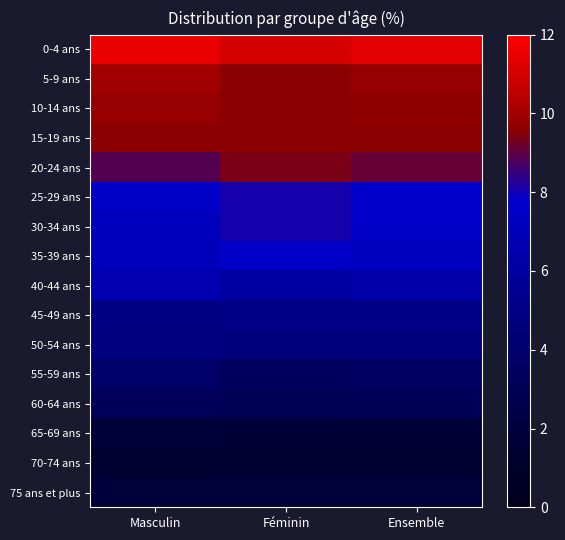

Reading left to right, transcribe all the data shown in this chart.

0-4 ans: Masculin=11.5	Féminin=11.0	Ensemble=11.3
5-9 ans: Masculin=10.0	Féminin=9.6	Ensemble=9.8
10-14 ans: Masculin=9.8	Féminin=9.6	Ensemble=9.7
15-19 ans: Masculin=9.6	Féminin=9.6	Ensemble=9.6
20-24 ans: Masculin=8.9	Féminin=9.4	Ensemble=9.1
25-29 ans: Masculin=7.5	Féminin=8.1	Ensemble=7.8
30-34 ans: Masculin=7.2	Féminin=8.1	Ensemble=7.6
35-39 ans: Masculin=7.1	Féminin=7.5	Ensemble=7.3
40-44 ans: Masculin=6.7	Féminin=6.1	Ensemble=6.4
45-49 ans: Masculin=5.0	Féminin=5.1	Ensemble=5.1
50-54 ans: Masculin=4.8	Féminin=4.7	Ensemble=4.7
55-59 ans: Masculin=3.9	Féminin=3.3	Ensemble=3.6
60-64 ans: Masculin=3.2	Féminin=3.0	Ensemble=3.1
65-69 ans: Masculin=1.7	Féminin=1.6	Ensemble=1.6
70-74 ans: Masculin=1.3	Féminin=1.4	Ensemble=1.4
75 ans et plus: Masculin=1.9	Féminin=1.9	Ensemble=1.9